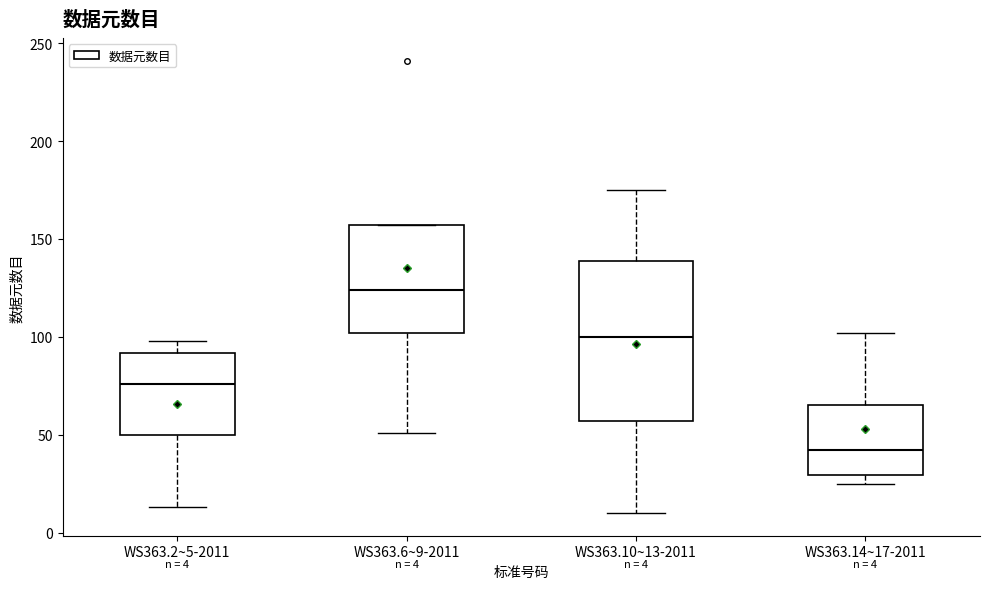

Which box is the tallest, from its lower edge to its upper edge?

WS363.10~13-2011